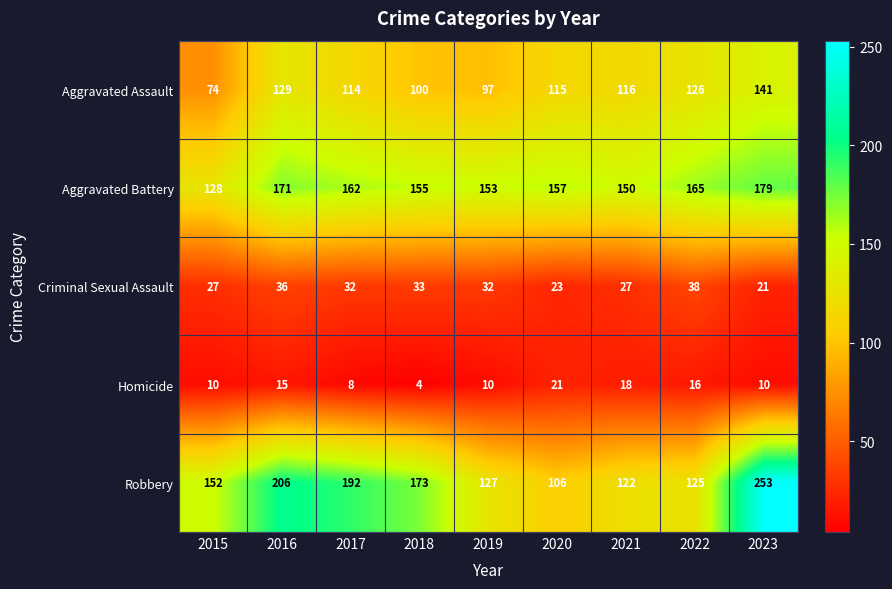

At which label is Aggravated Battery closest to 153?

2019